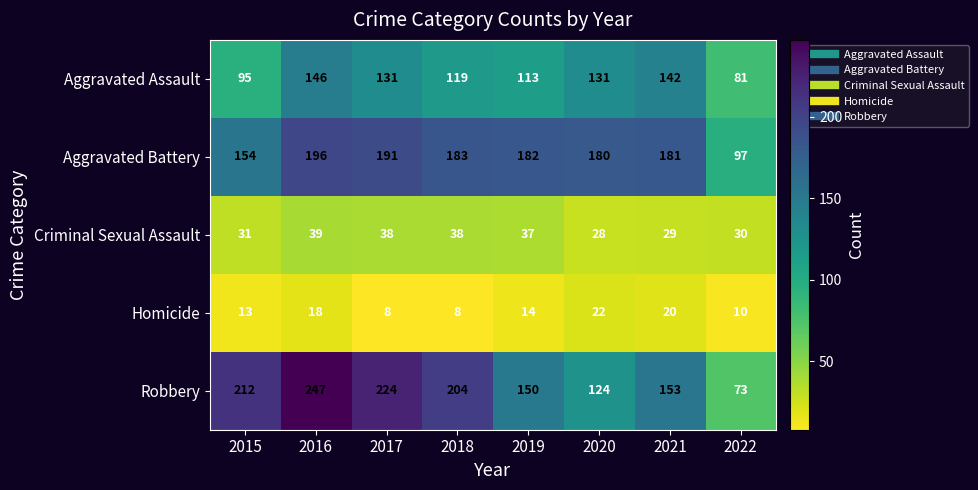

What is the difference between the maximum and minimum values in the Robbery series?

174